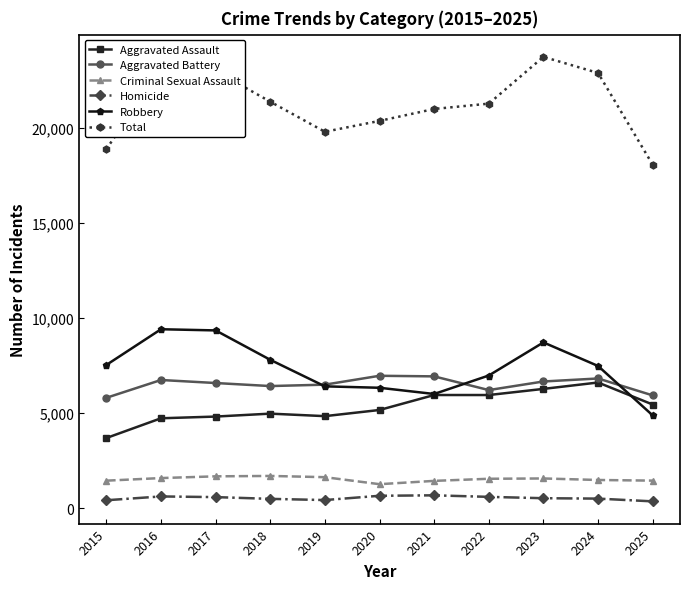

What is the value of the Aggravated Battery point at the 6th from the left?

6965